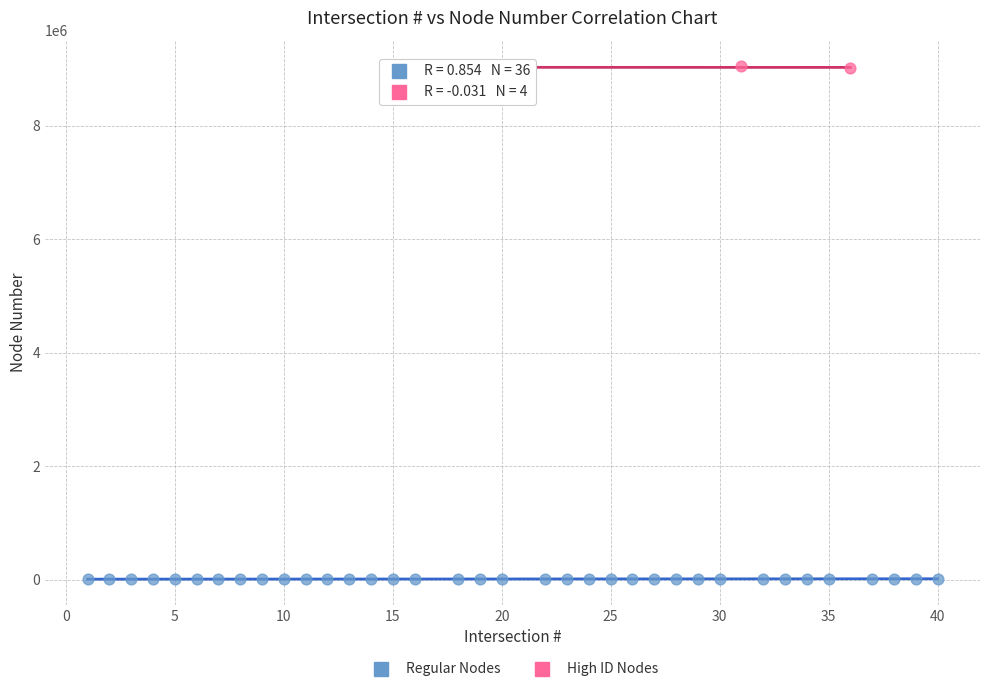

Which series reaches the maximum Y coordinate?

High ID Nodes